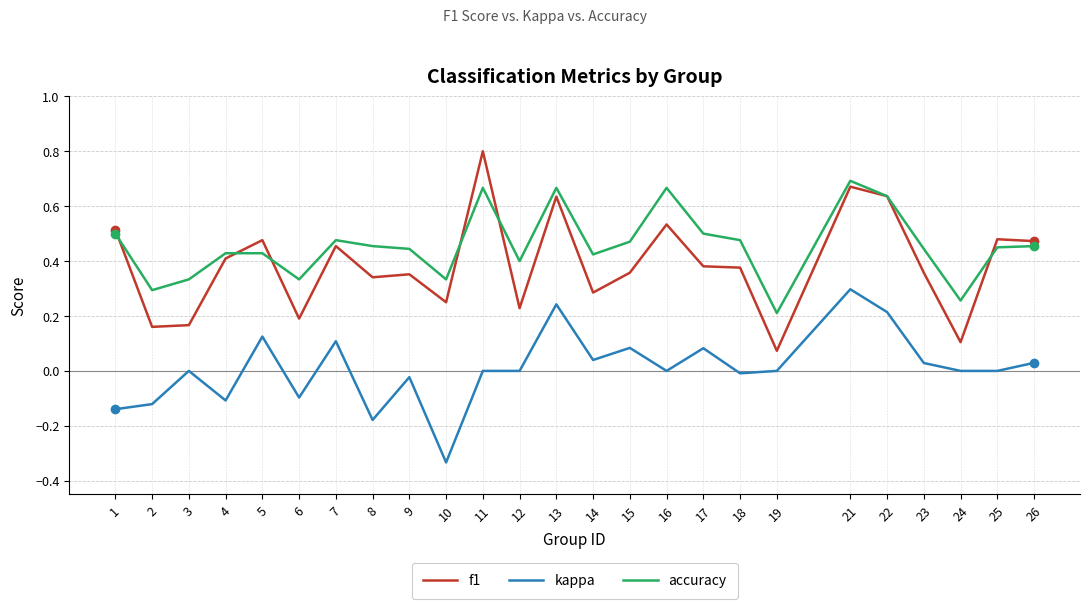

Where do f1 and accuracy first cross each other?

1 and 2